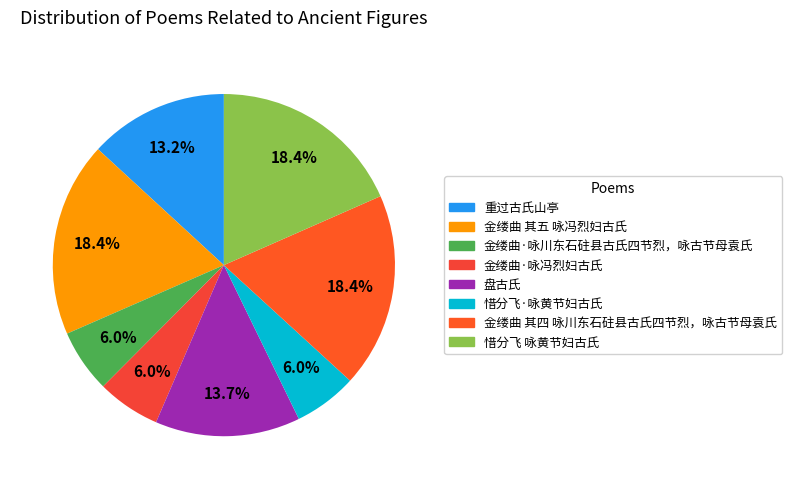

The 金缕曲 其四 咏川东石砫县古氏四节烈，咏古节母袁氏 slice represents 6% of the pie. True or false?

False